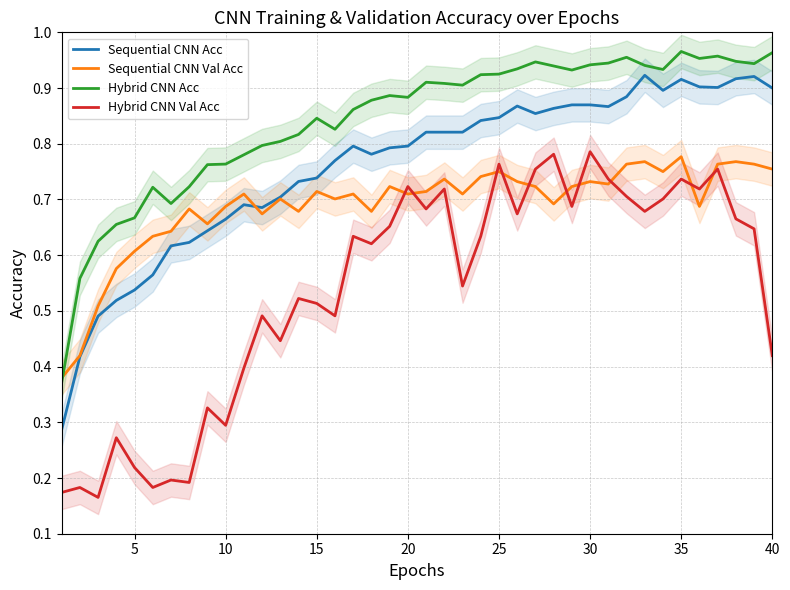

Is it true that Hybrid CNN Acc equals 0.3 at 35?

False